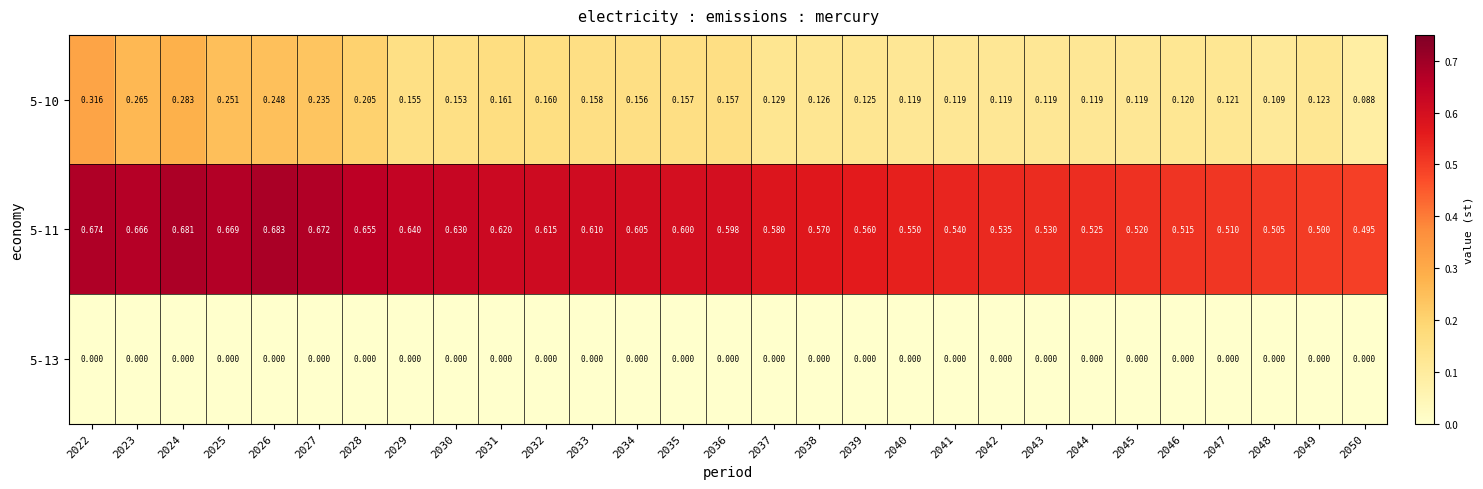

Is the value of 5-11 at 2040 greater than the value of 5-13 at 2042?

Yes